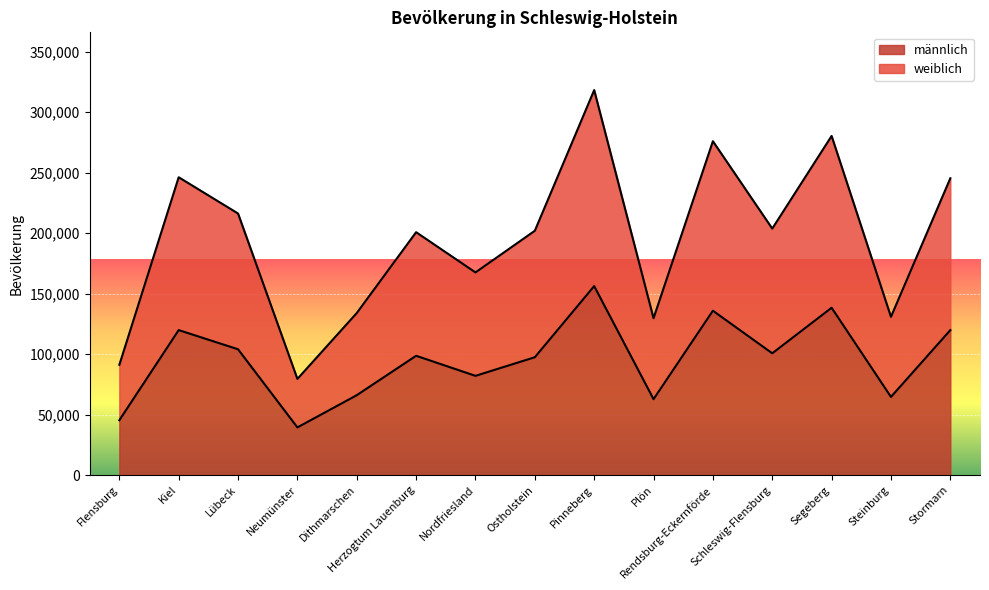

What is the sum of all weiblich values?

2922005